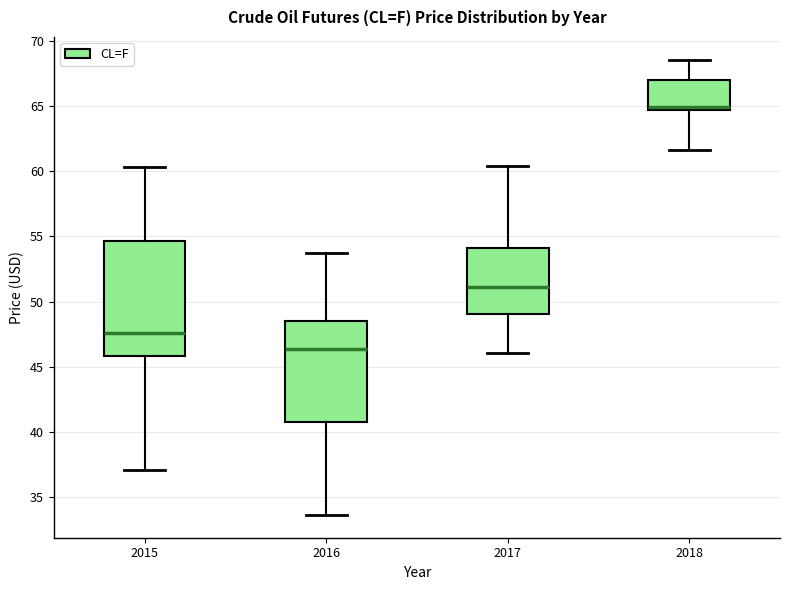

Where does the lower whisker of the box at x = 2015 end on the y-axis? The values are not printed on the chart, so give them approximately, as read against the axis.

37.0